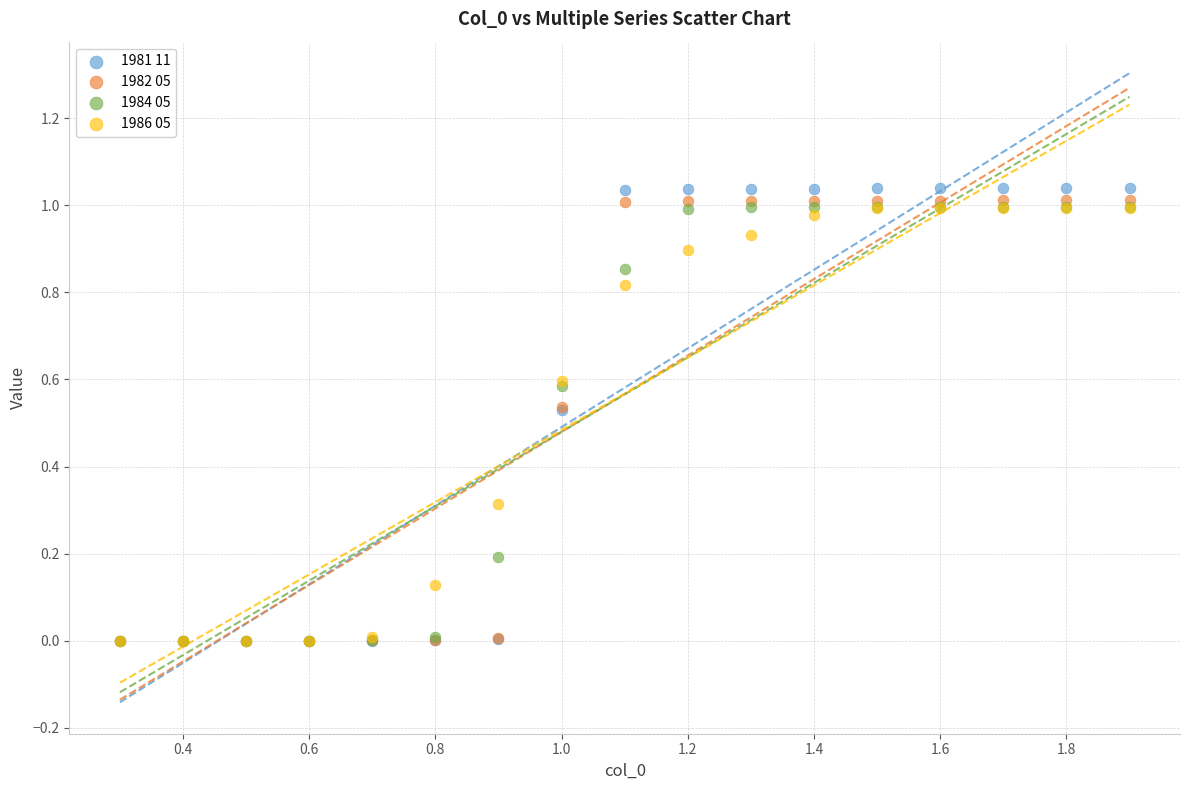

What are all the series names shown in the legend?

1981 11, 1982 05, 1984 05, 1986 05